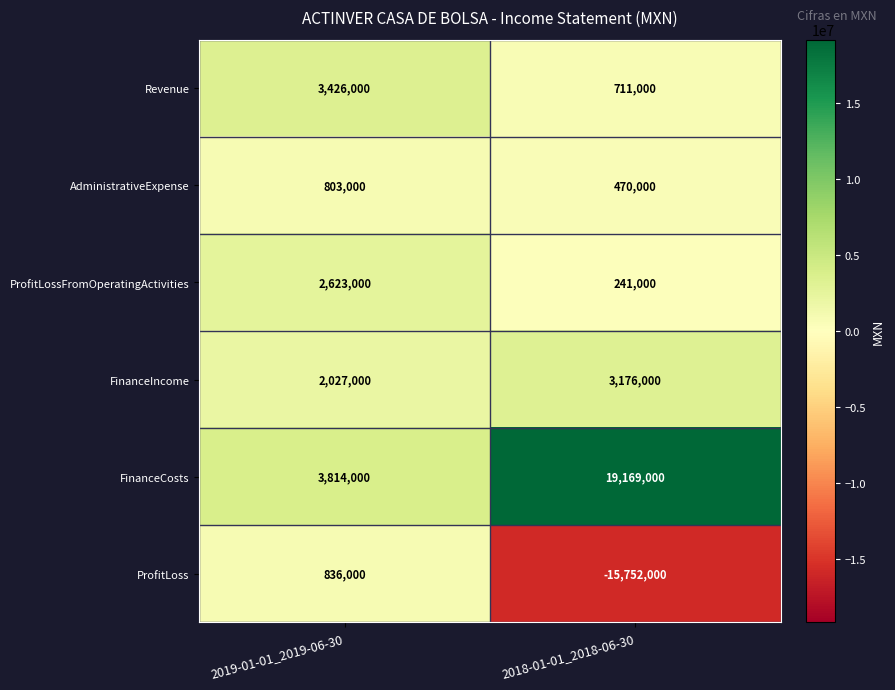

The value of FinanceCosts at 2018-01-01_2018-06-30 is 19169000. True or false?

True